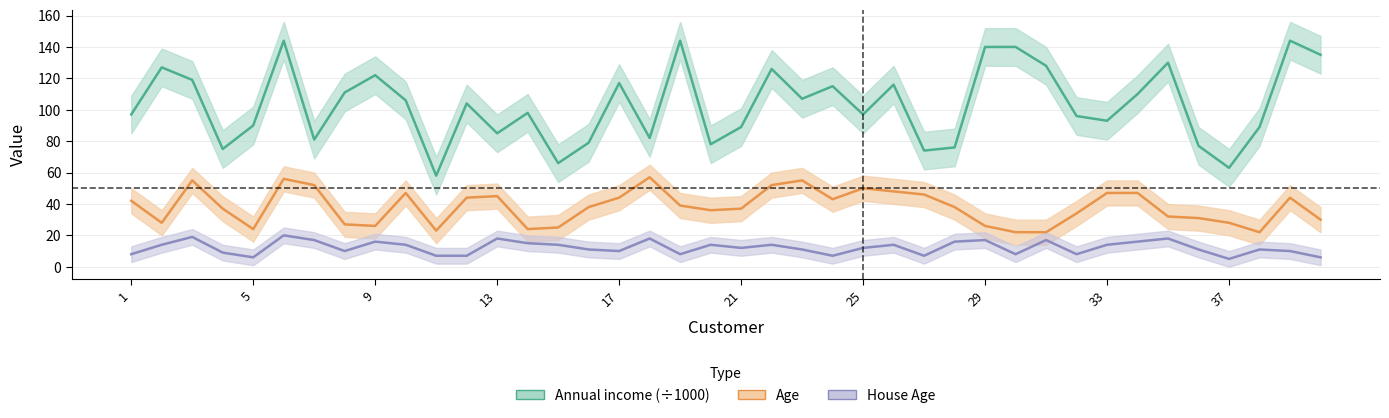

Rank the series at 22 from highest to lowest value.

Annual income, Age, House Age